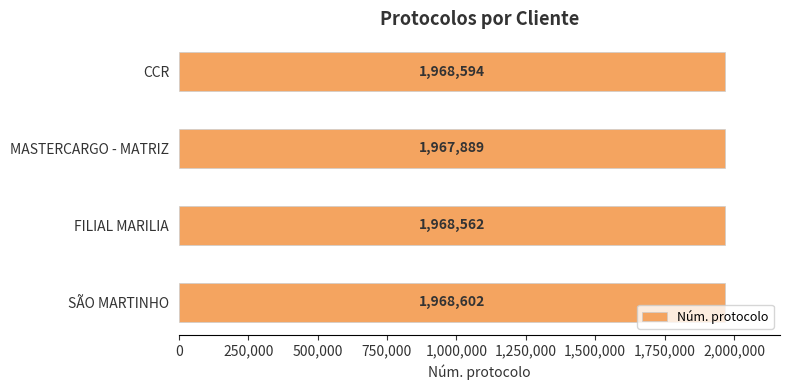

What position from the bottom is FILIAL MARILIA?

2